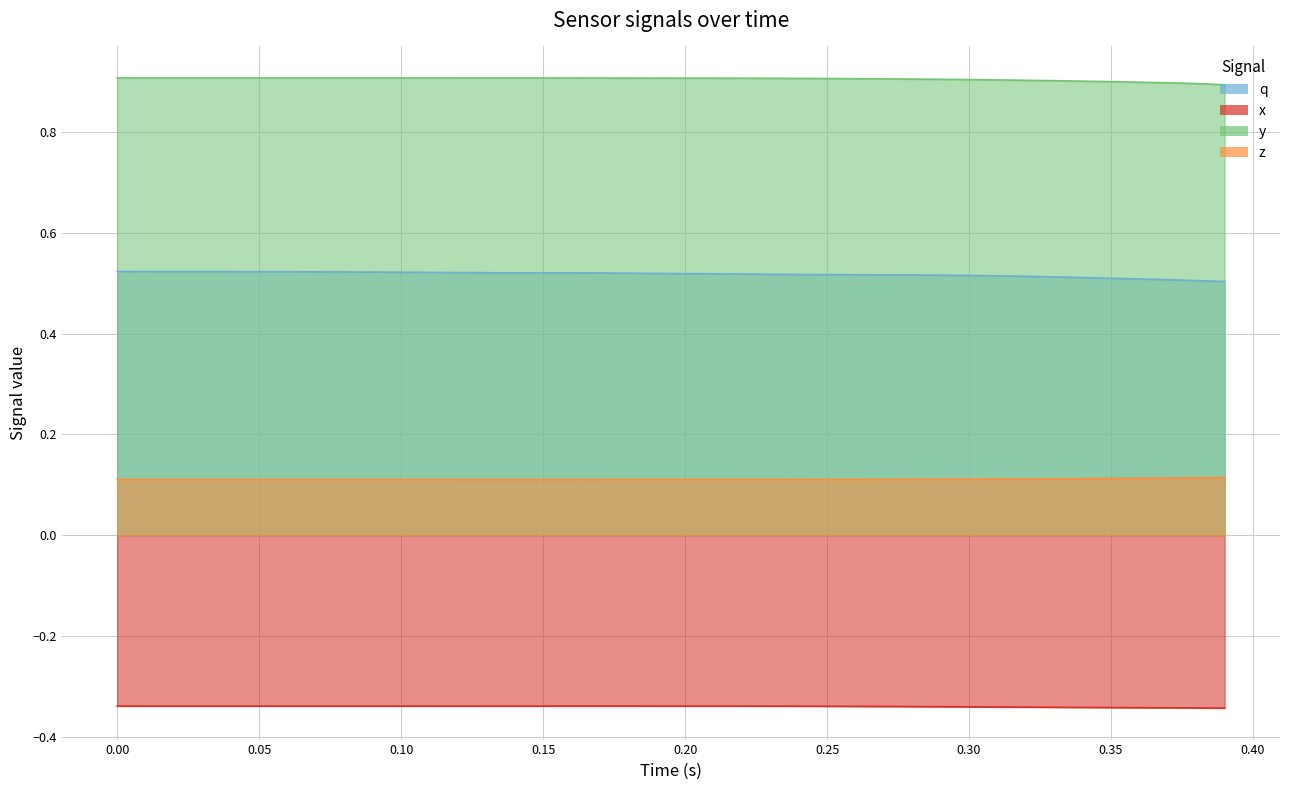

What is the value of the q point at the 4th from the left?

0.5